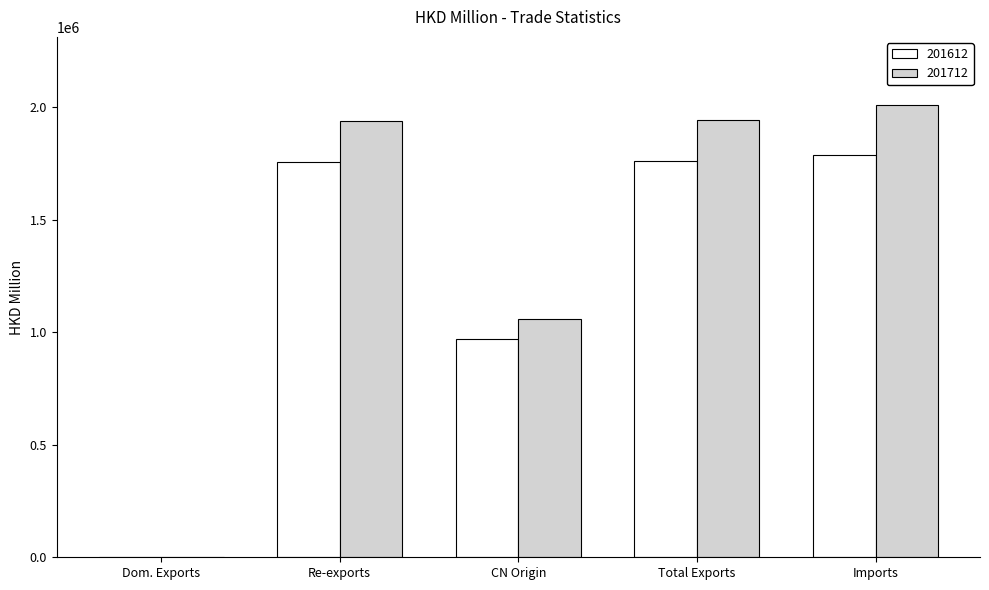

Where is 201712 nearest to the value 1007061?

CN Origin